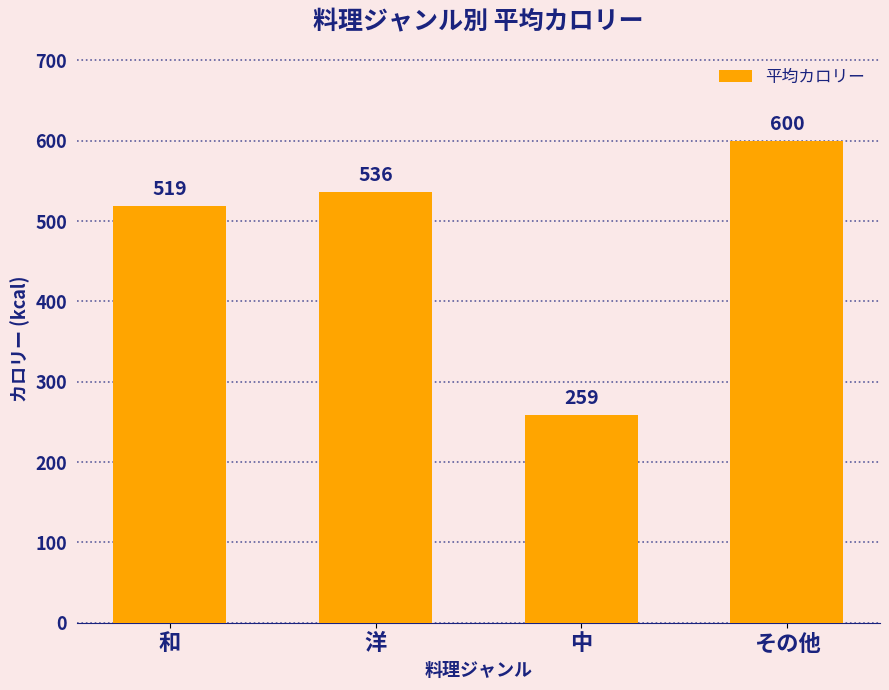

What is the label of the 1st bar from the left?

和